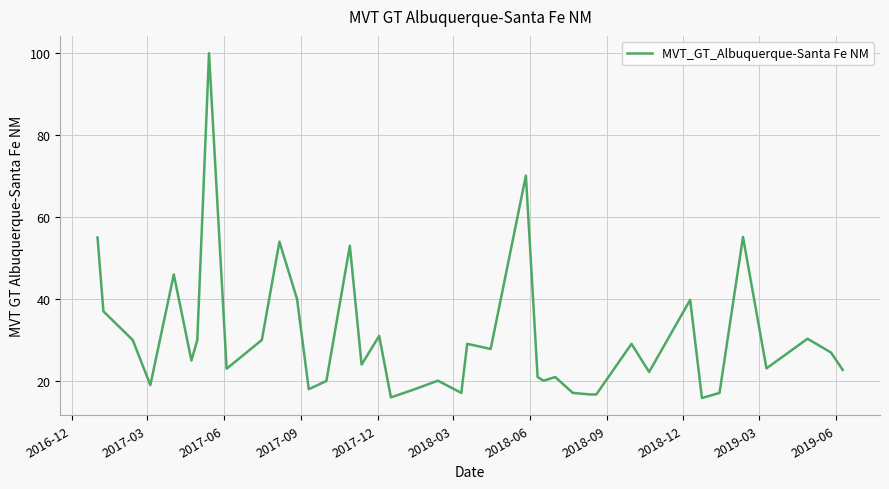

What is the difference between the maximum and minimum values?

84.2